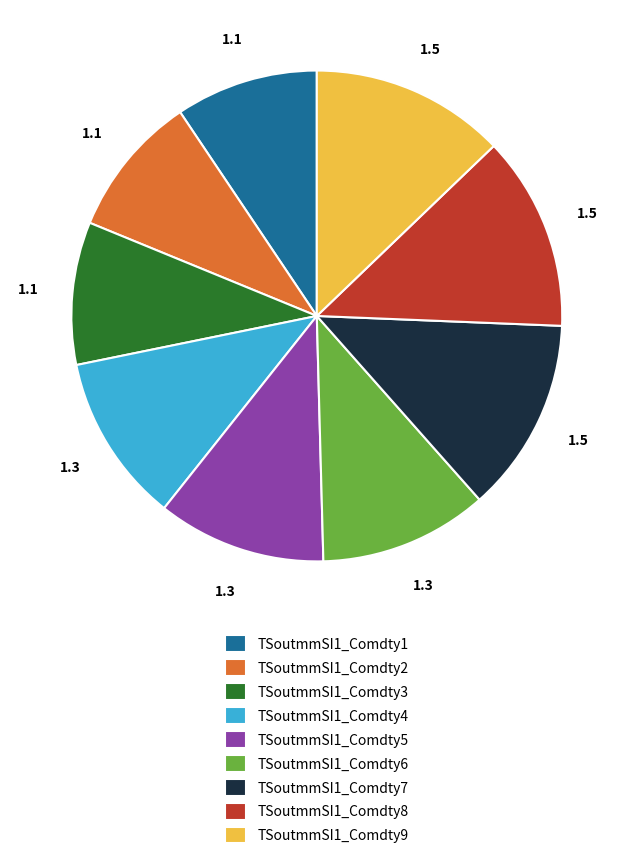

Does TSoutmmSI1_Comdty6 account for over 50% of the chart?

No